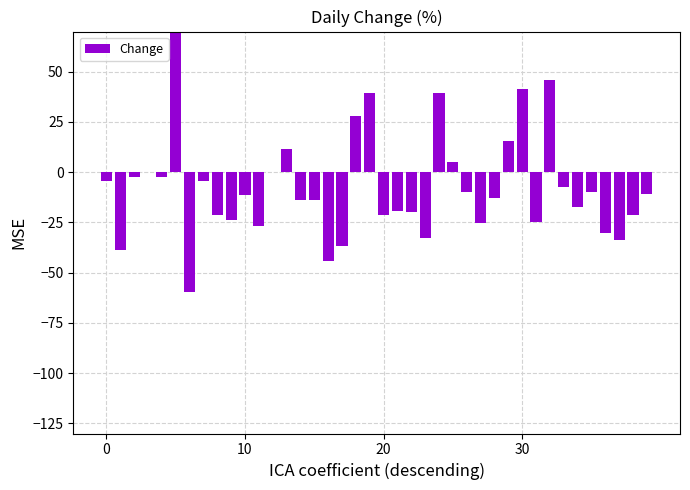

What is the approximate value at 32?

45.8